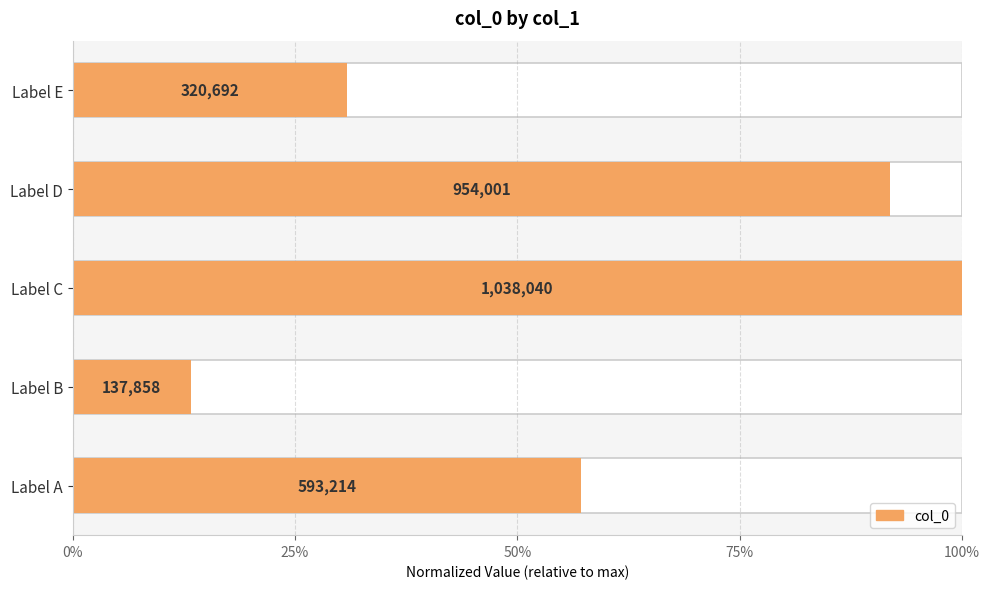

What position from the right is 50%?

3